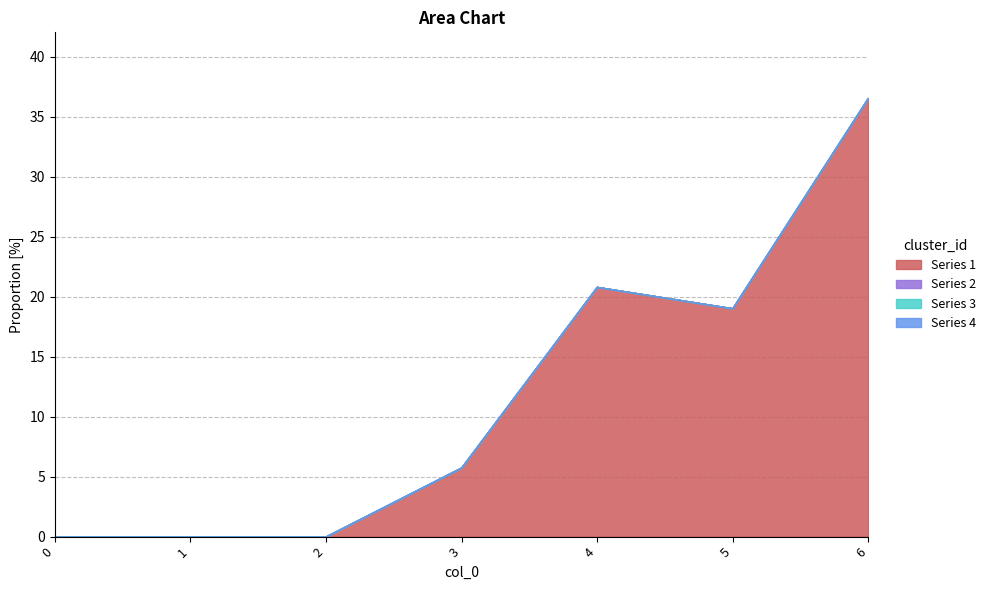

True or false: Series 3 and Series 1 intersect in this chart.

False